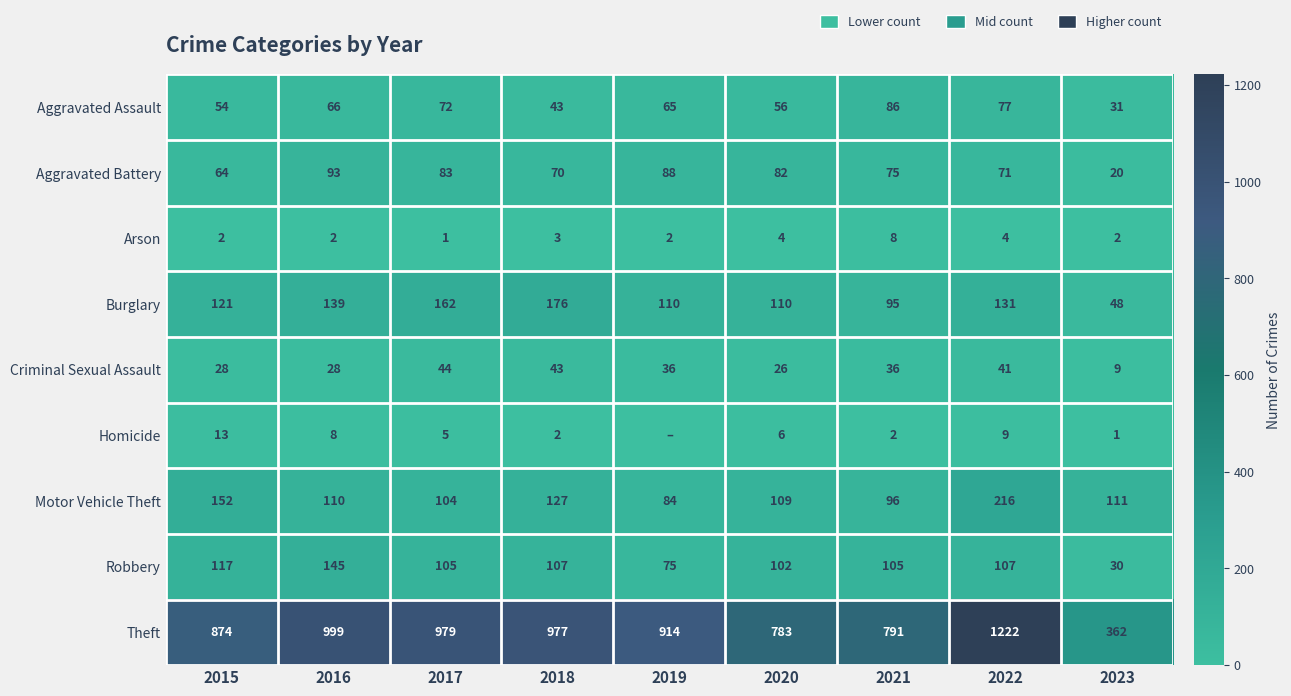

Which series changed the most between 2016 and 2018?

Robbery